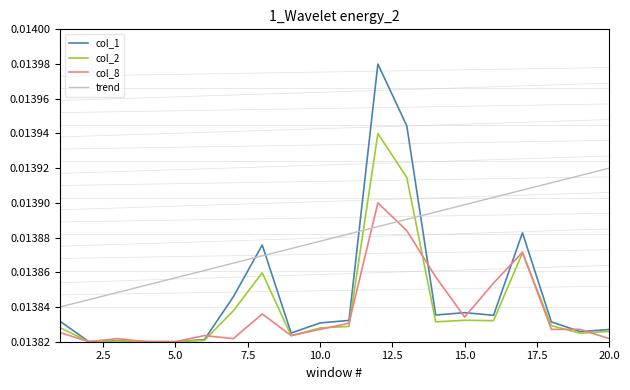

How many lines are shown in the chart?

4